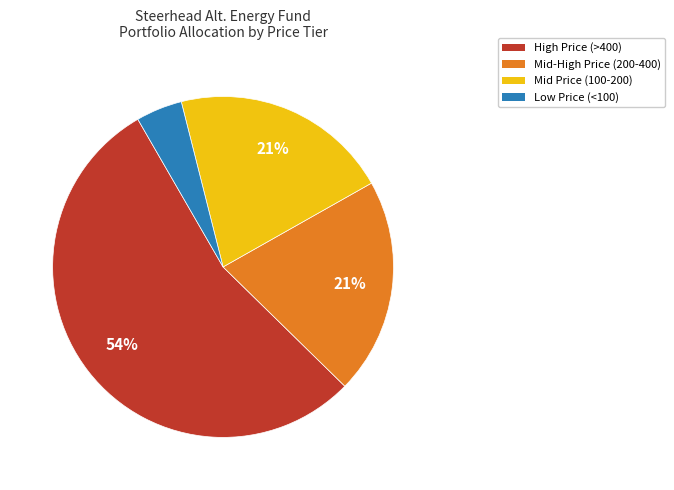

How many slices are in this pie chart?

4